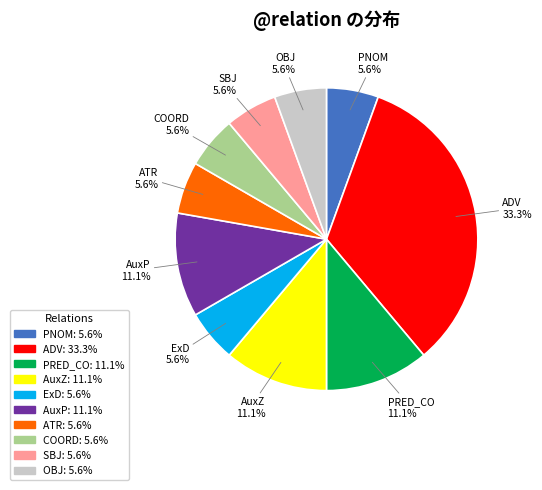

How many segments does this pie chart have?

10